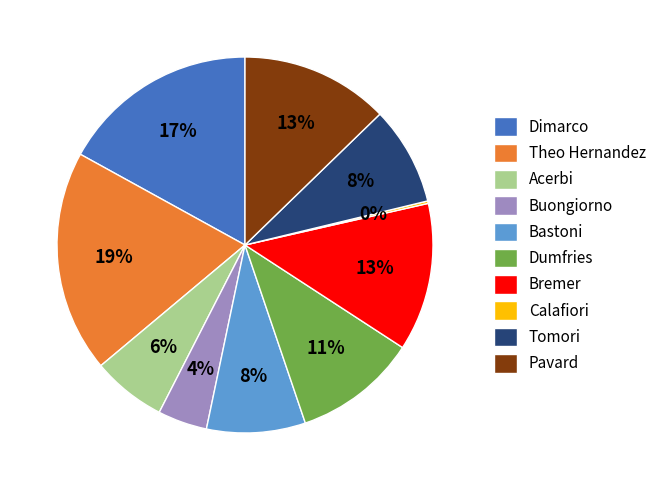

To the nearest percent, what is the difference between the largest and smallest slice percentages?

19%